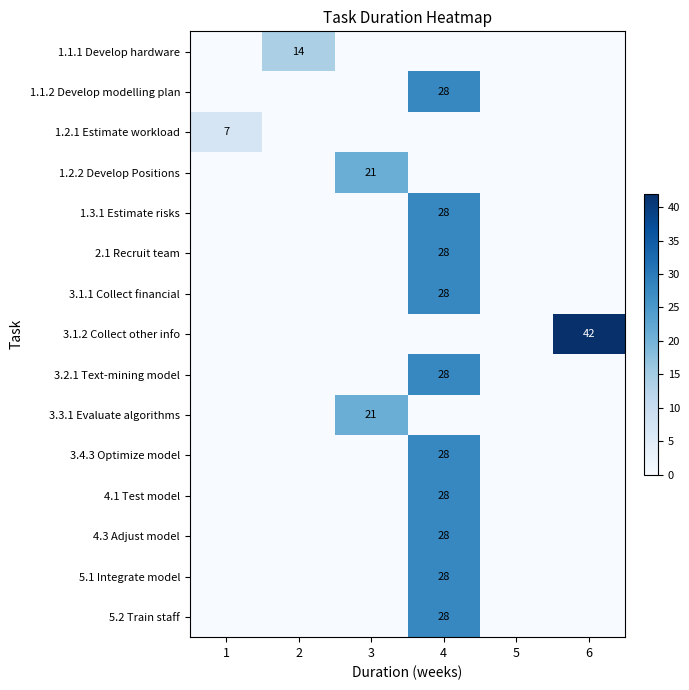

The 4.3 Adjust model series shows 28 at 4. True or false?

True